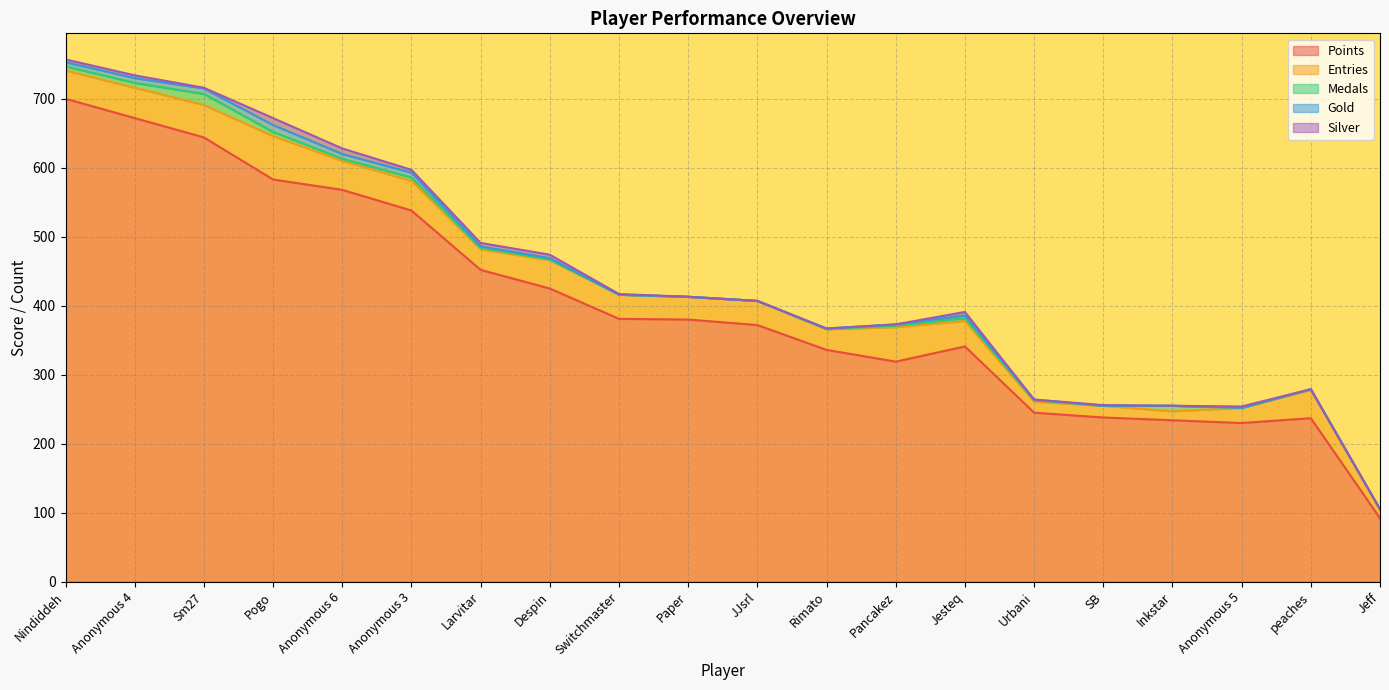

At Jesteq, list the series in order from smallest to largest.

Medals, Gold, Silver, Entries, Points